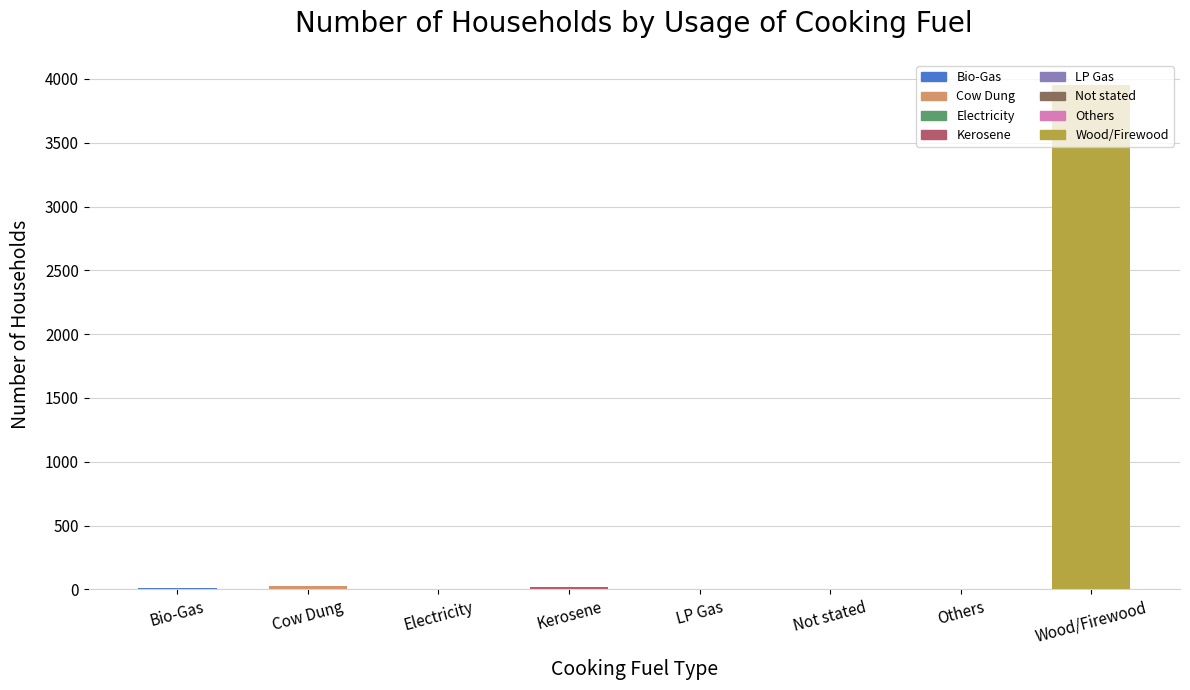

What is the sum of all values?

4016